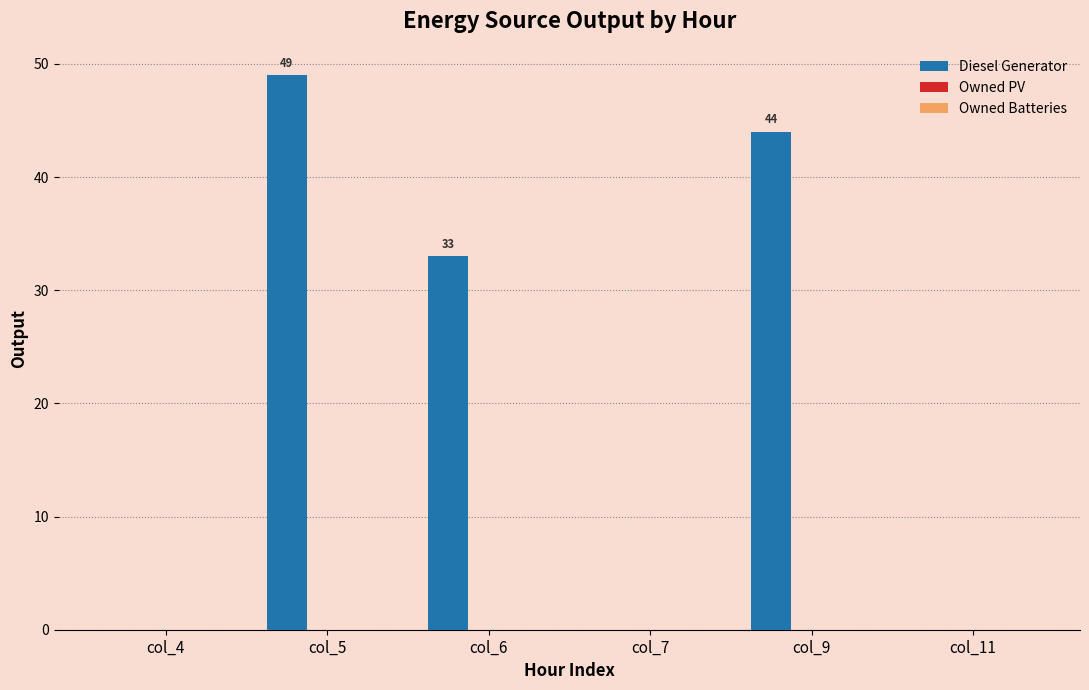

True or false: the data shows 49 at col_5.

True